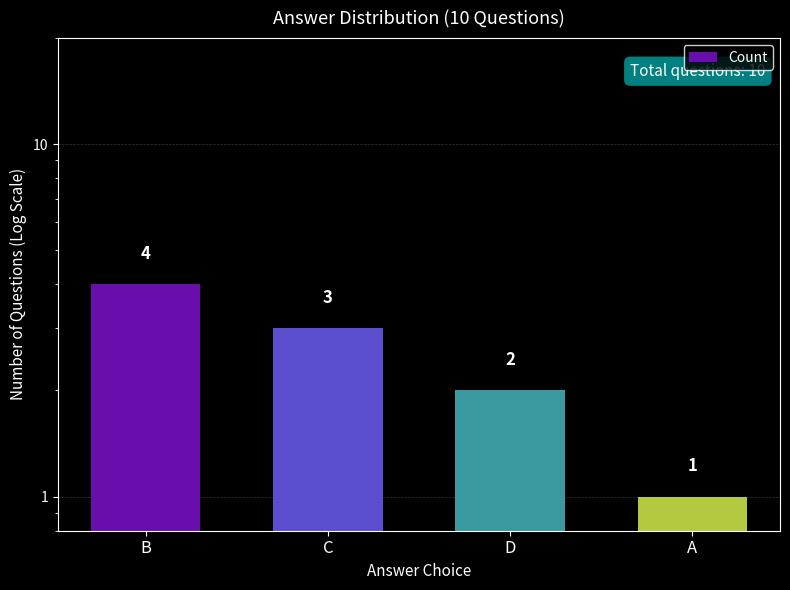

Which label corresponds to the smallest value in the chart?

A